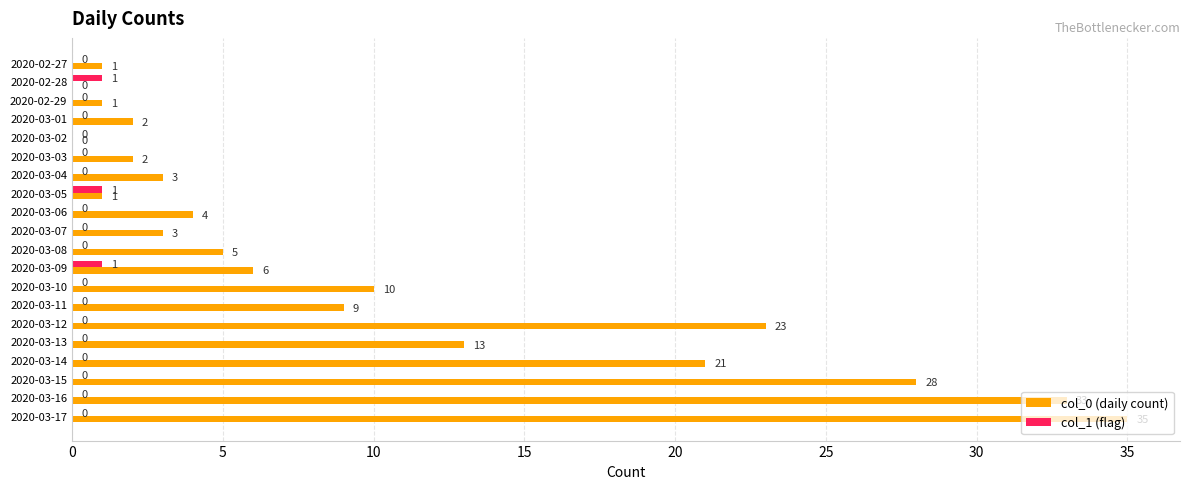

Between 2020-03-12 and 2020-03-16, which series saw the biggest shift?

col_0 (daily count)